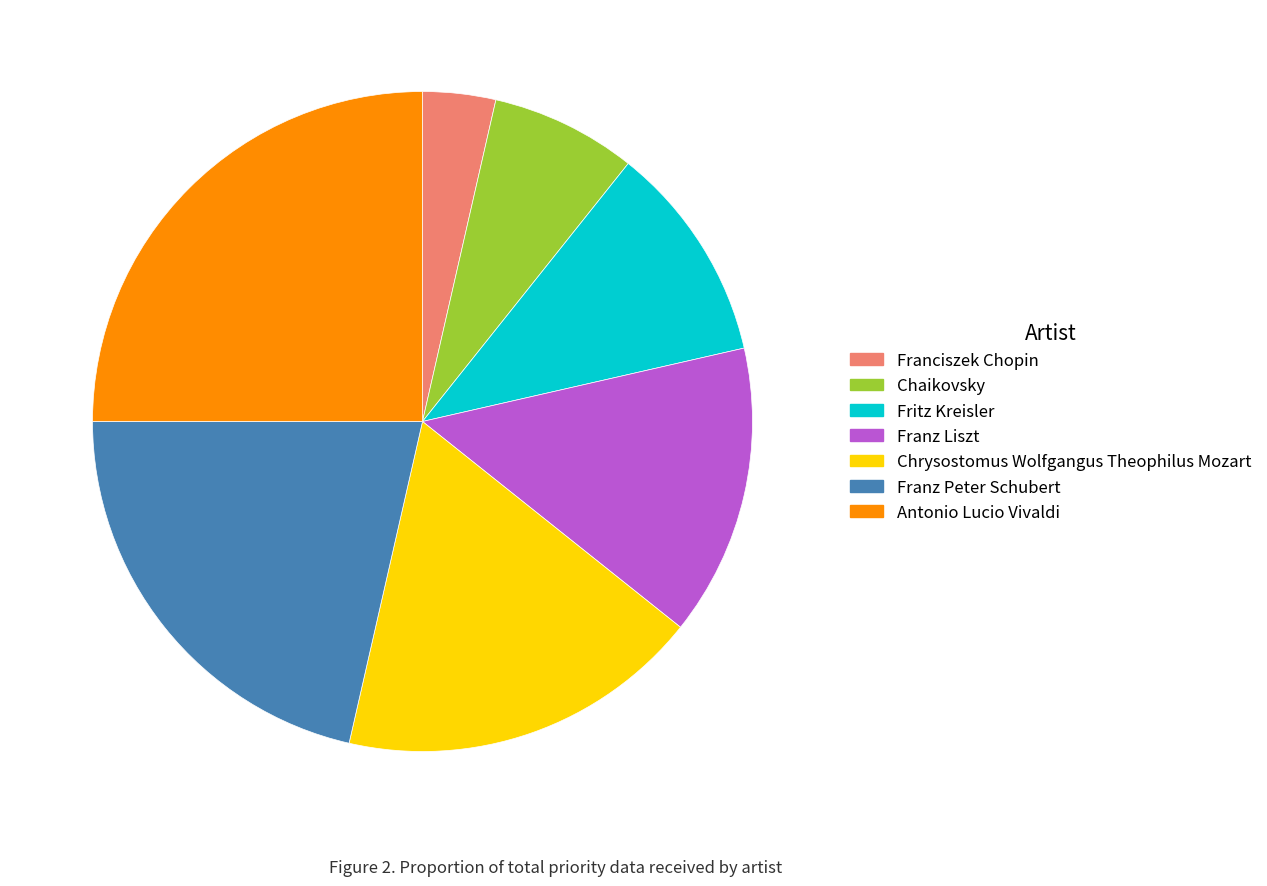

Which slice is the smallest?

Franciszek Chopin